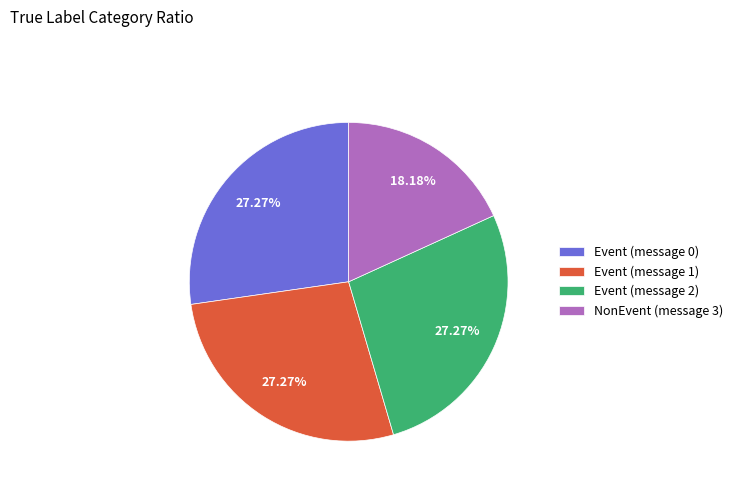

How much of the chart is everything except Event (message 2)?

72.7%